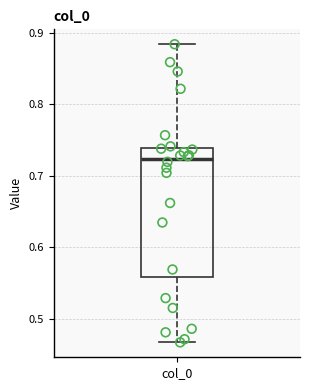

Read this box plot against the y-axis: the position of the median line, the range covered by the box, and the ends of both whiskers. The values are not printed on the chart, so give them approximately, as read against the axis.

median 0.72, box 0.56 to 0.74, whiskers 0.47 to 0.88